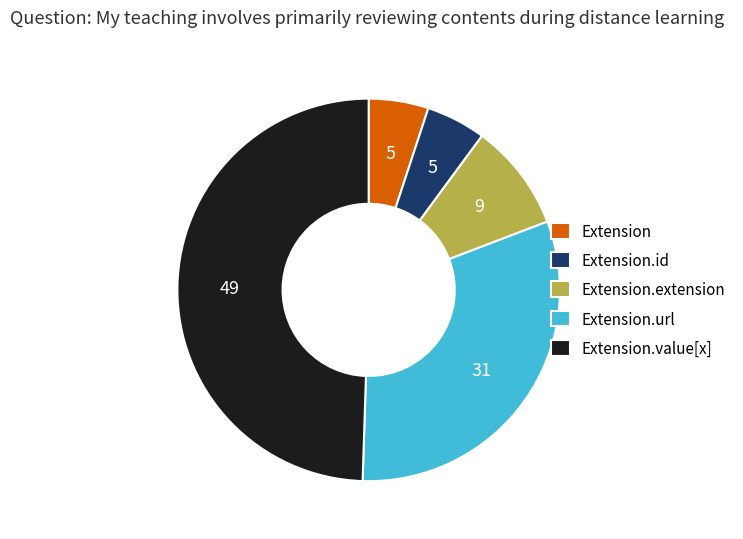

Is the sum of Extension.extension and Extension.value[x] greater than half?

Yes